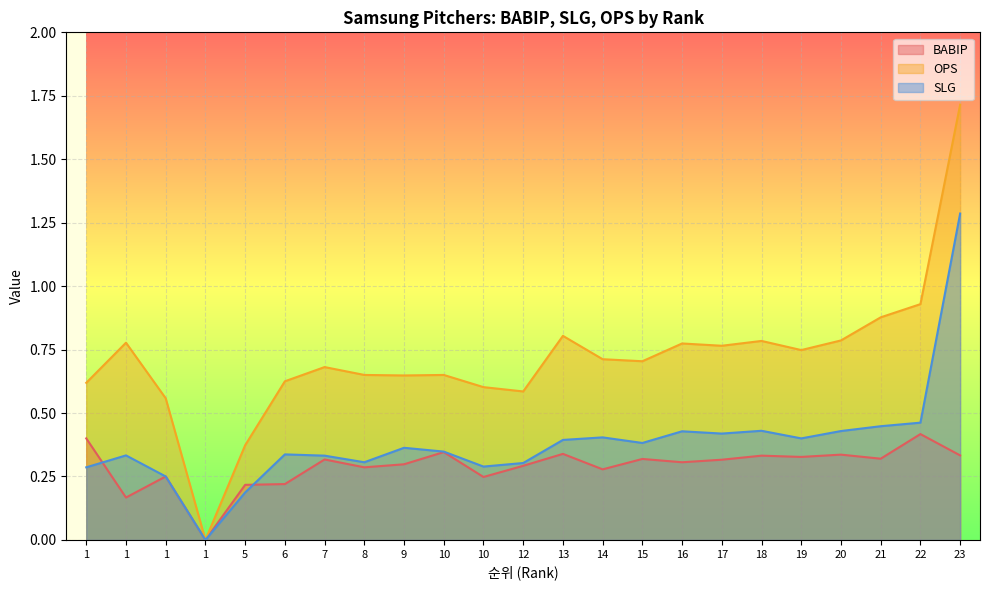

What are all the series names shown in the legend?

BABIP, OPS, SLG